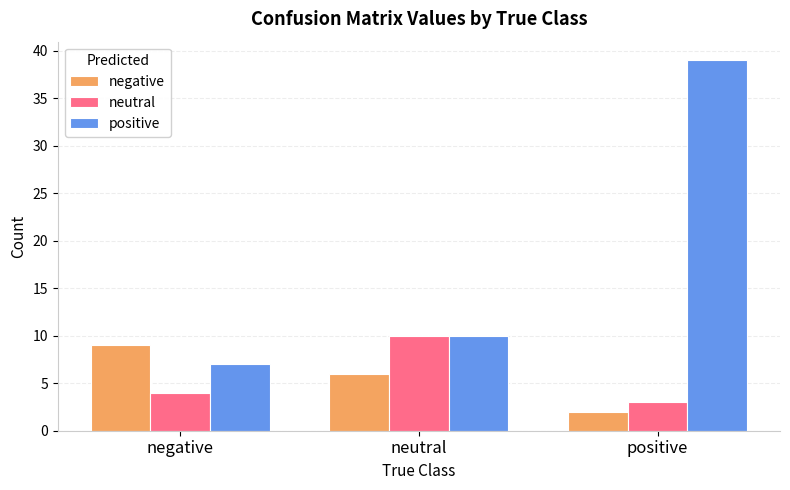

Which category has the lowest value in the positive series?

negative